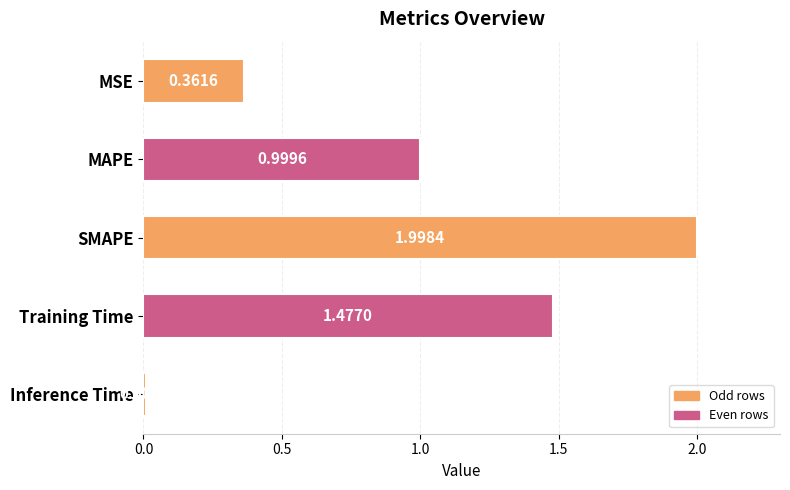

What is the difference between the maximum and minimum values?

2.0